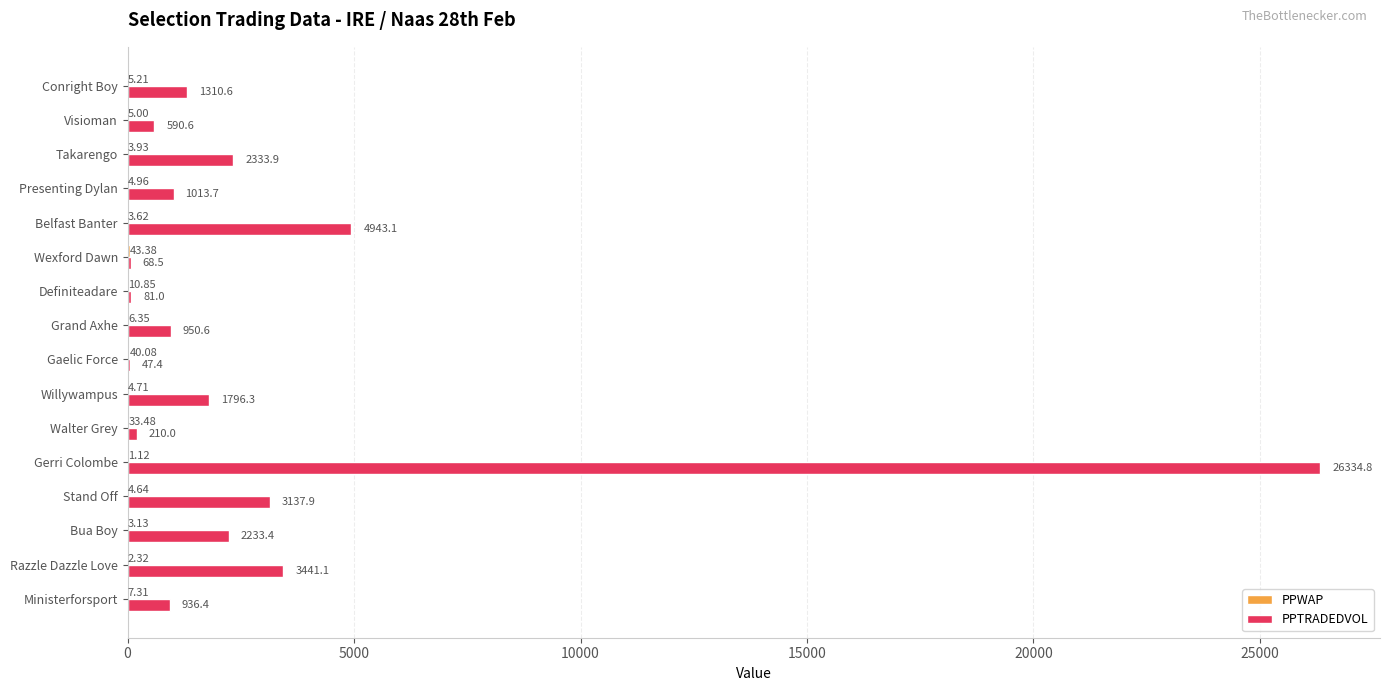

Which category has the highest value in the PPTRADEDVOL series?

Gerri Colombe